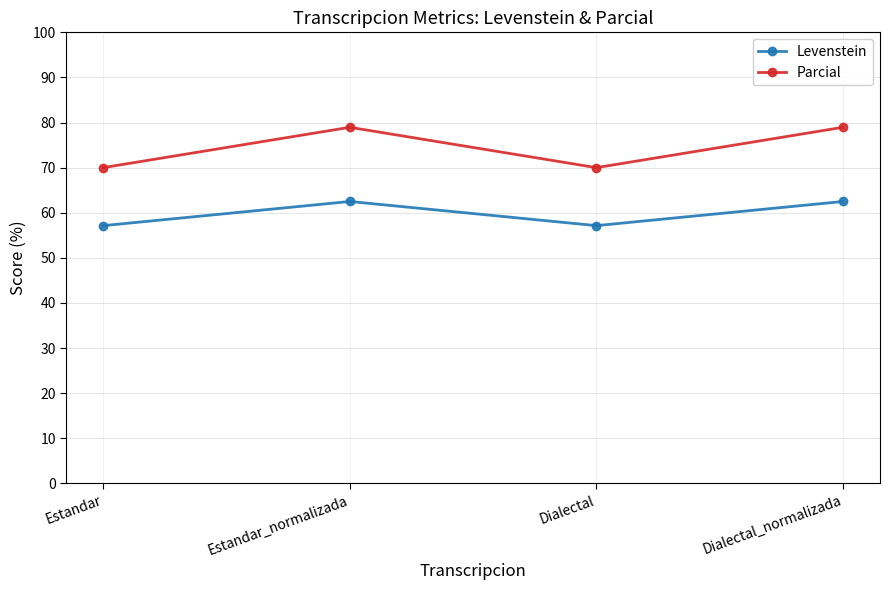

True or false: Levenstein and Parcial cross at least once.

False